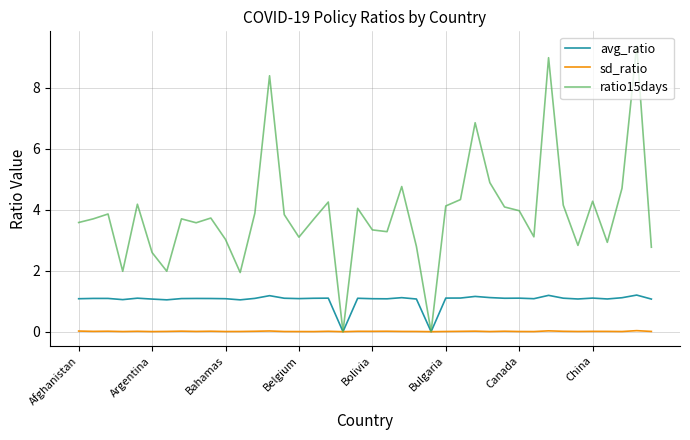

What is the highest value of the ratio15days series?

9.4